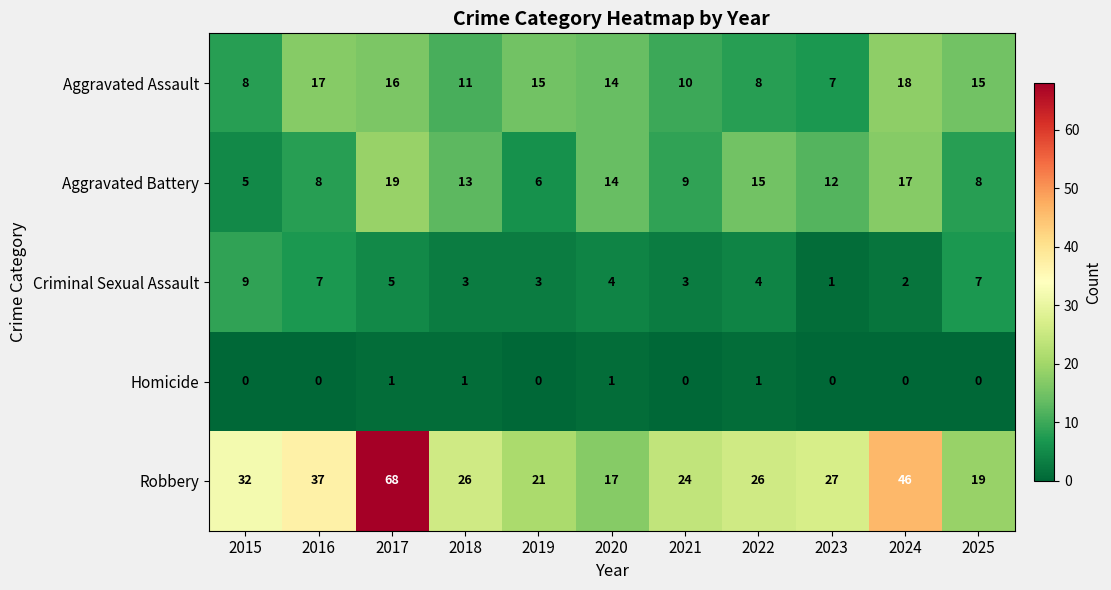

Rank the series by their maximum value, from highest to lowest.

Robbery, Aggravated Battery, Aggravated Assault, Criminal Sexual Assault, Homicide